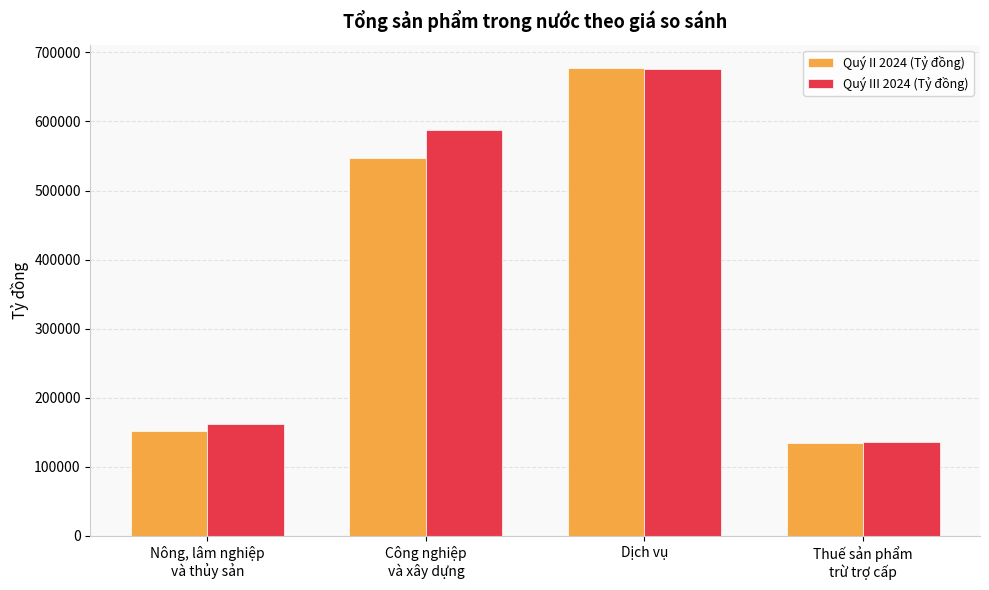

What is the value of the Quý II 2024 (Tỷ đồng) bar at the 4th from the left?

134881.1